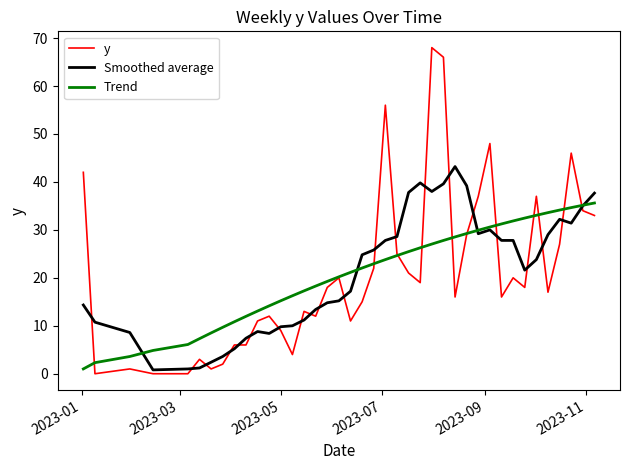

Which series has the widest spread of values?

y